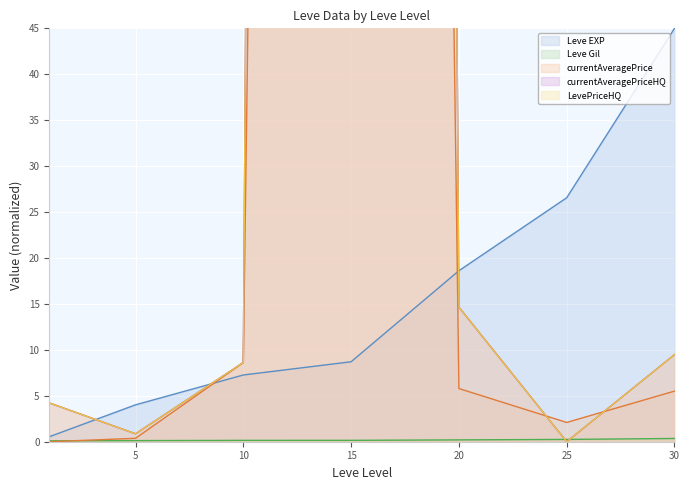

What are all the series names shown in the legend?

Leve EXP, Leve Gil, currentAveragePrice, currentAveragePriceHQ, LevePriceHQ